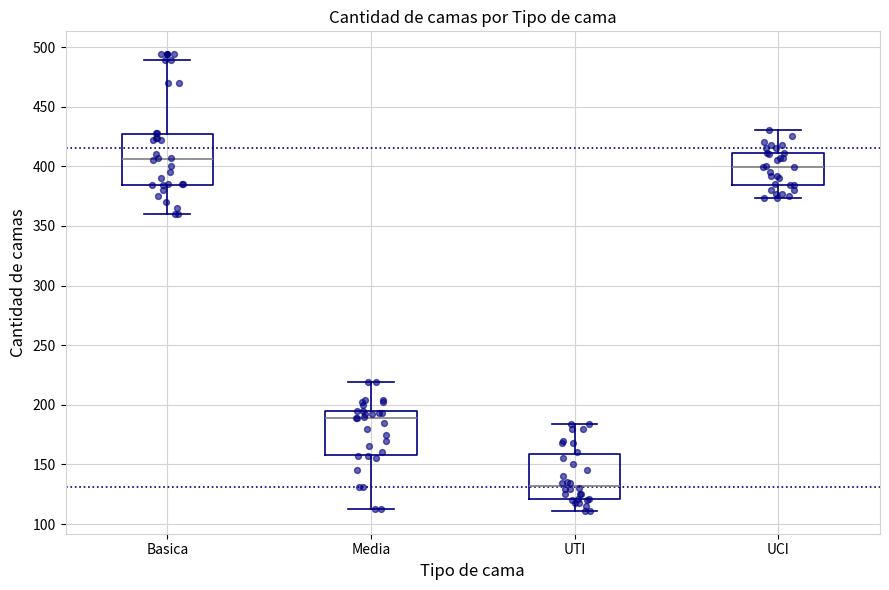

Reading left to right, read every box against the y-axis: the position of its median line, the range the box covers, and the ends of its whiskers. The values are not printed on the chart, so give them approximately, as read against the axis.

Basica: median 405, box 385 to 425, whiskers 360 to 490
Media: median 190, box 160 to 195, whiskers 115 to 220
UTI: median 130, box 120 to 160, whiskers 110 to 185
UCI: median 400, box 385 to 410, whiskers 375 to 430